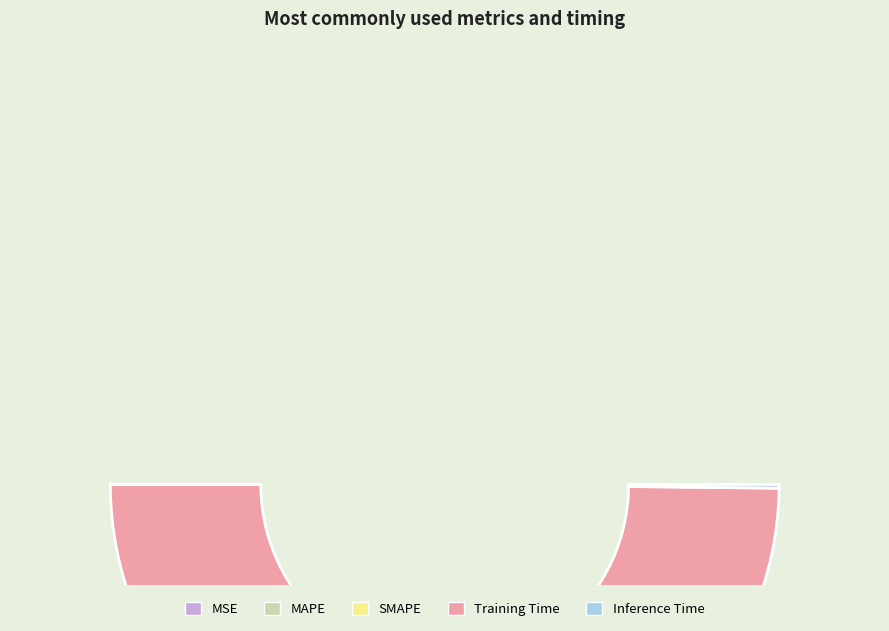

Which slice represents more than half of the pie?

Training Time